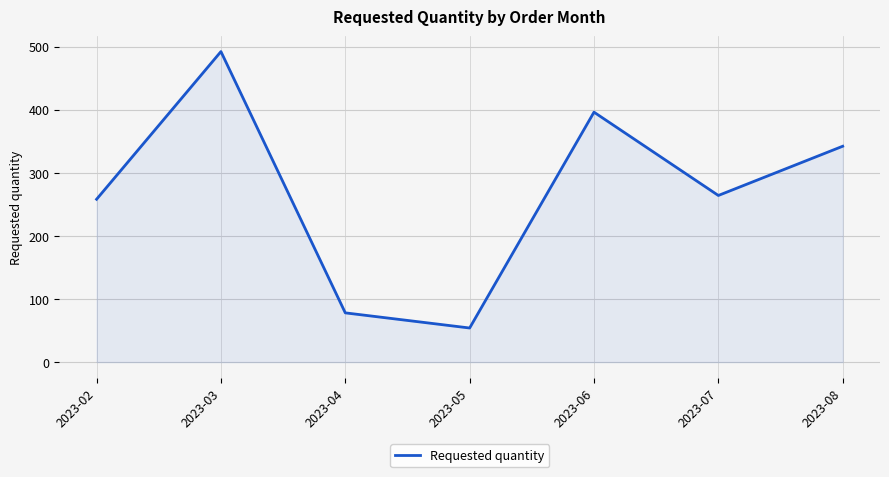

List the labels in order of value, smallest first.

2023-05, 2023-04, 2023-02, 2023-07, 2023-08, 2023-06, 2023-03